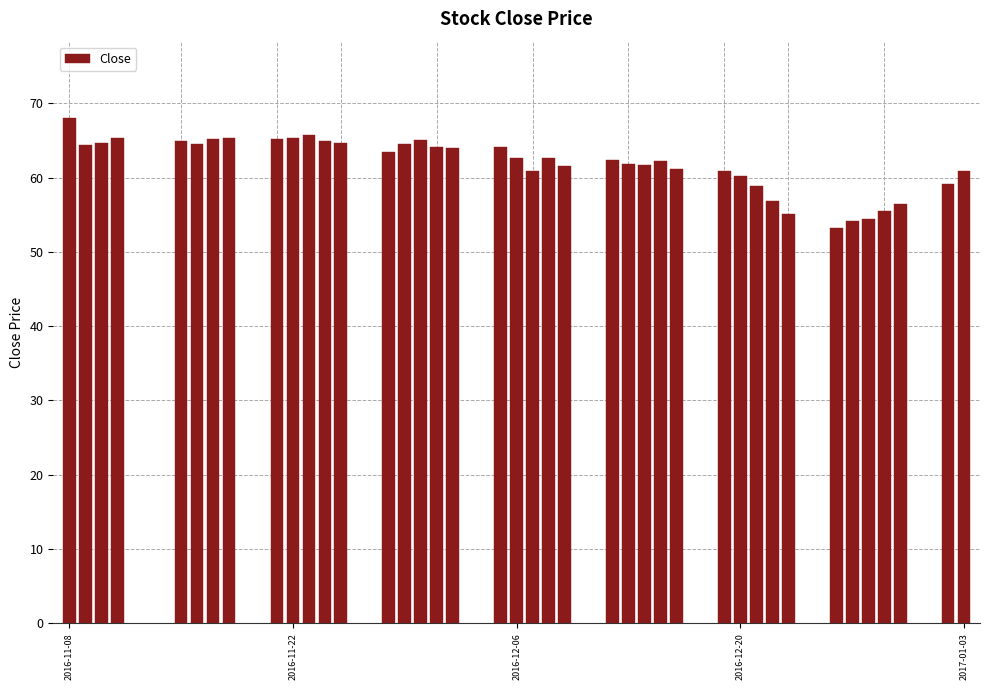

What is the value of the 31st bar from the left?

58.9